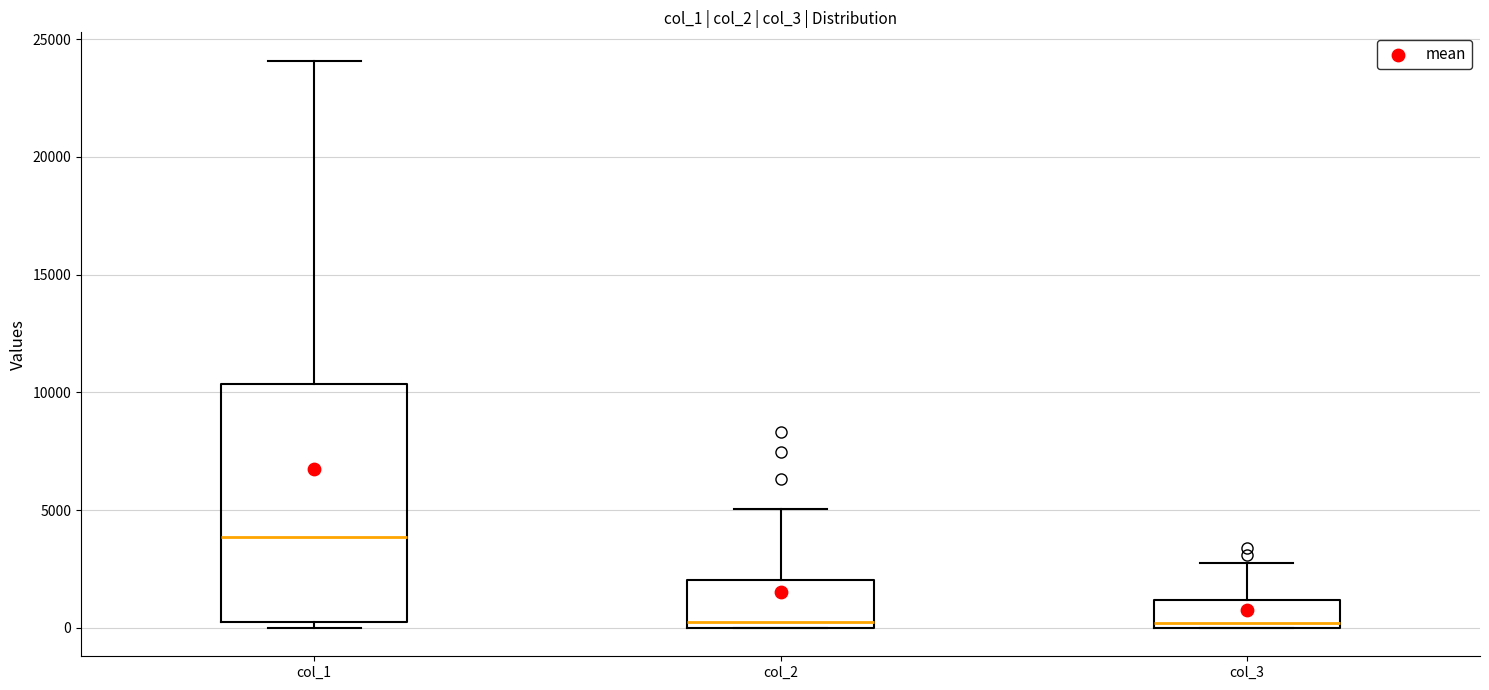

Where is the upper edge of the box for col_3 on the y-axis? The values are not printed on the chart, so give them approximately, as read against the axis.

1000